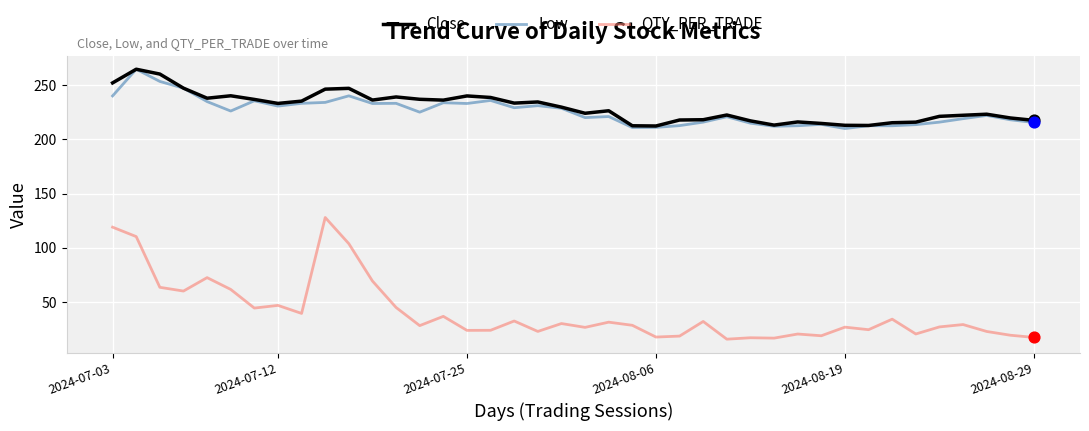

True or false: QTY_PER_TRADE and Low intersect in this chart.

False